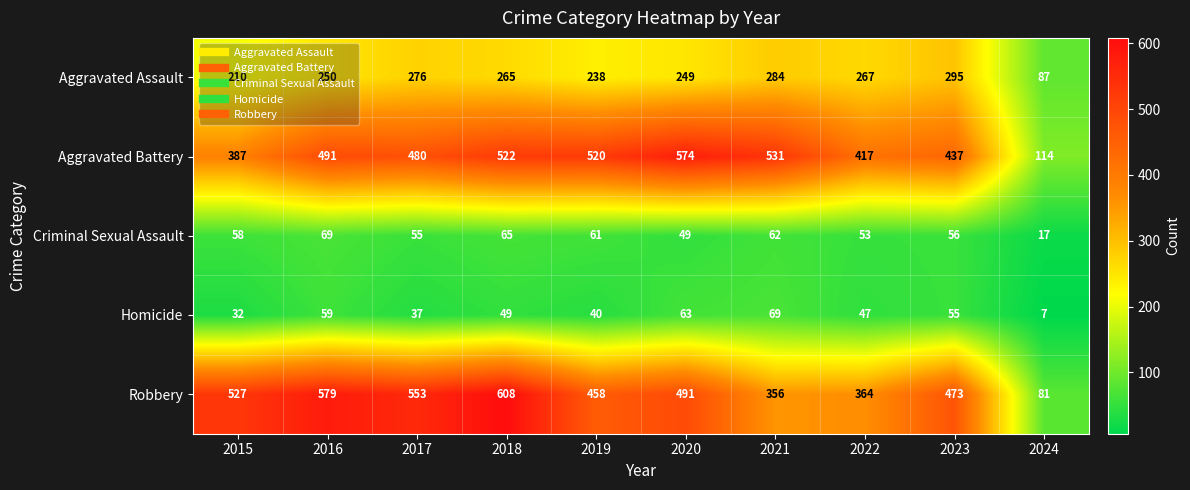

What is the maximum value shown in the chart?

608